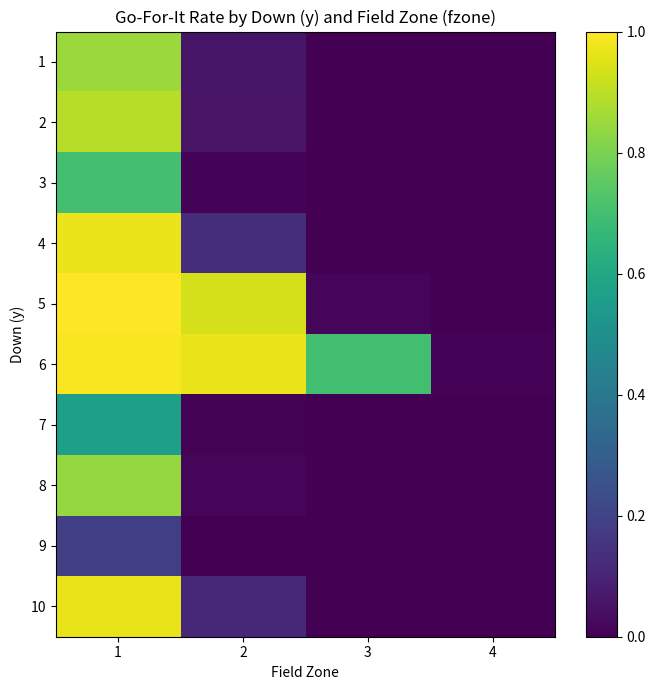

Reading left to right, what are all the values shown in this chart?

1: 1=0.8	2=0.1	3=0.0	4=0.0
2: 1=0.9	2=0.1	3=0.0	4=0.0
3: 1=0.7	2=0.0	3=0.0	4=0.0
4: 1=1.0	2=0.1	3=0.0	4=0.0
5: 1=1.0	2=0.9	3=0.0	4=0.0
6: 1=1.0	2=1.0	3=0.7	4=0.0
7: 1=0.6	2=0.0	3=0.0	4=0.0
8: 1=0.8	2=0.0	3=0.0	4=0.0
9: 1=0.2	2=0.0	3=0.0	4=0.0
10: 1=1.0	2=0.1	3=0.0	4=0.0